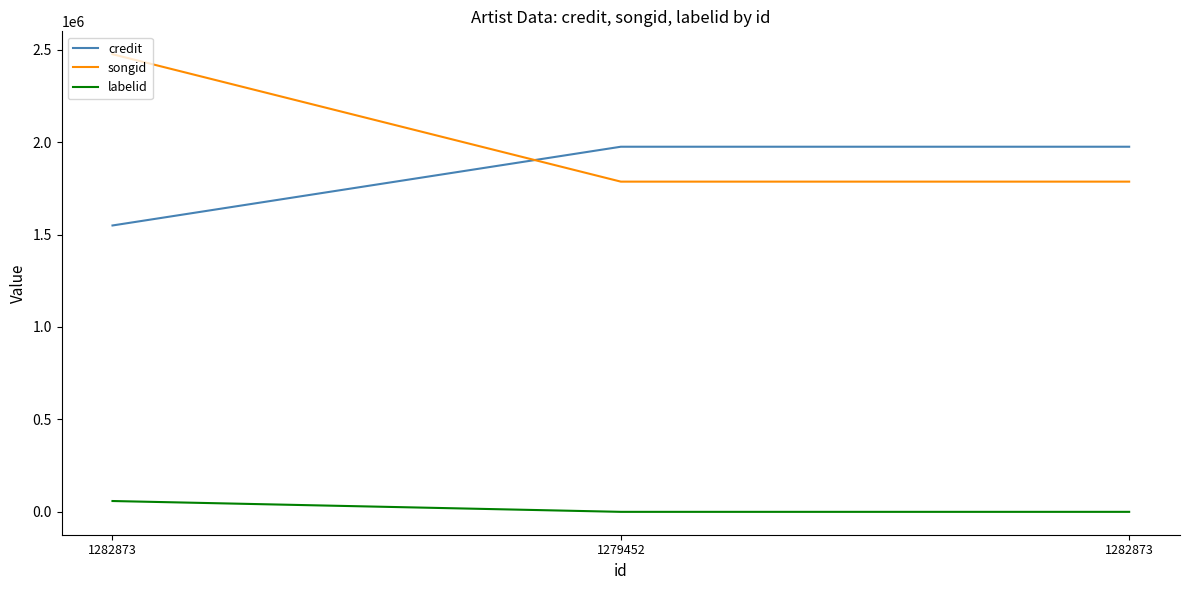

What are all the series names shown in the legend?

credit, songid, labelid